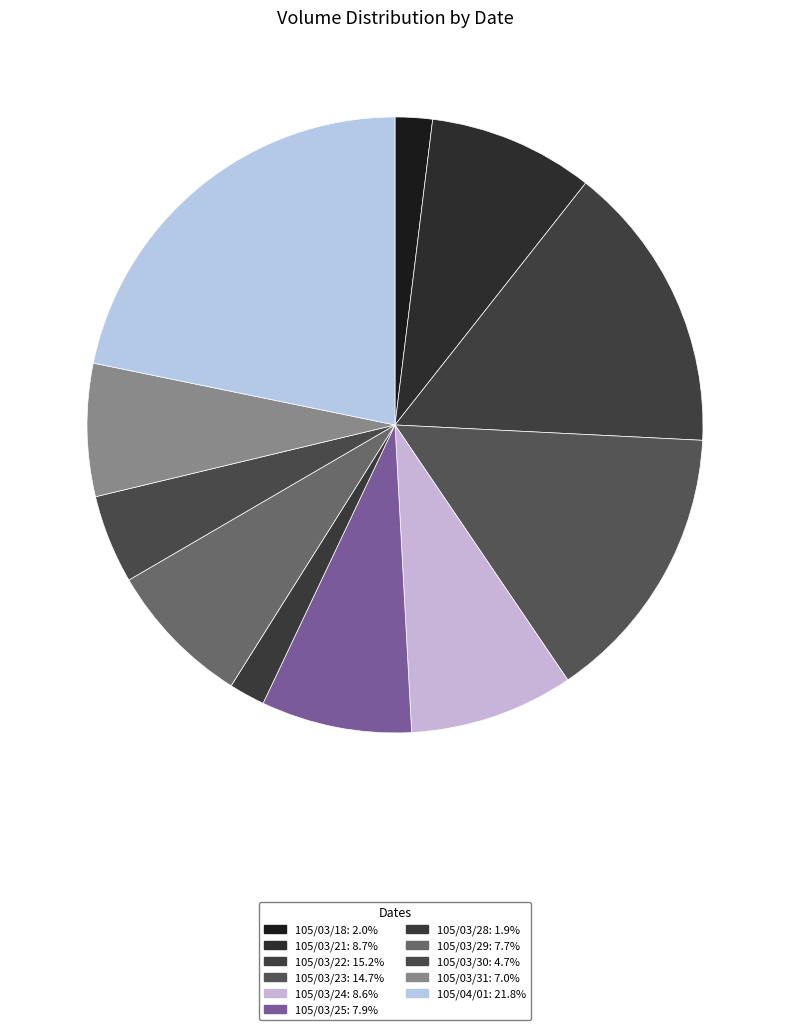

Which slice is the largest?

105/04/01